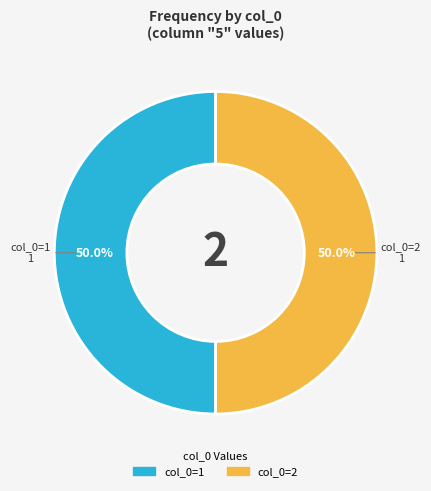

To the nearest percent, what is the difference between the largest and smallest slice percentages?

0%